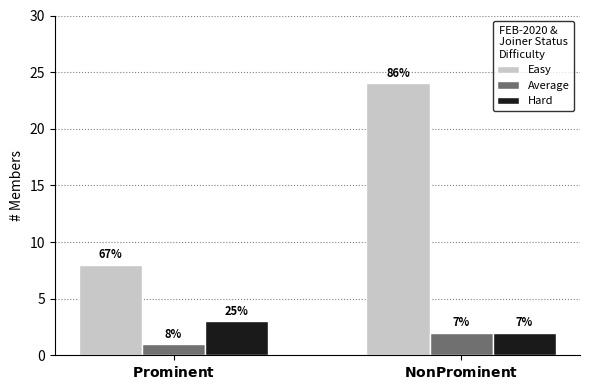

Which category has the lowest value in the Average series?

$\bf{Prominent}$